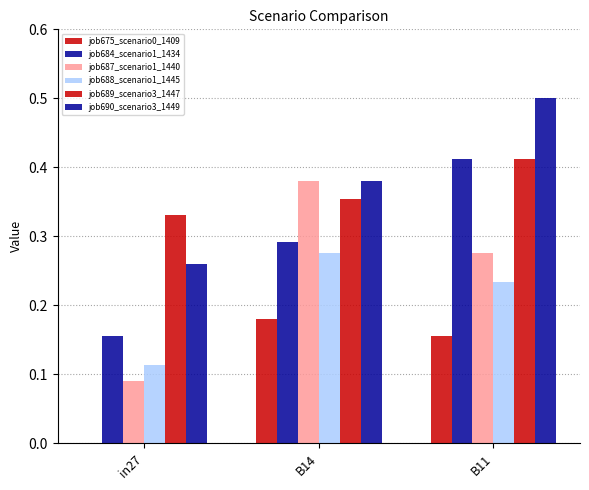

Between in27 and B14, which is larger?

B14